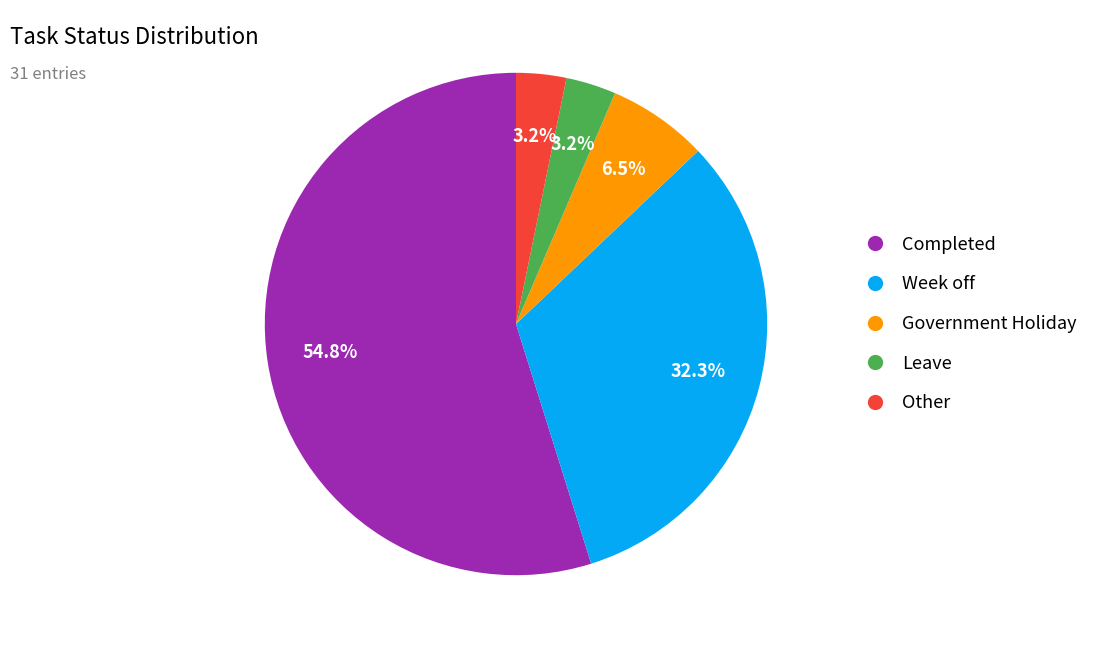

What portion of the pie excludes Government Holiday?

93.5%